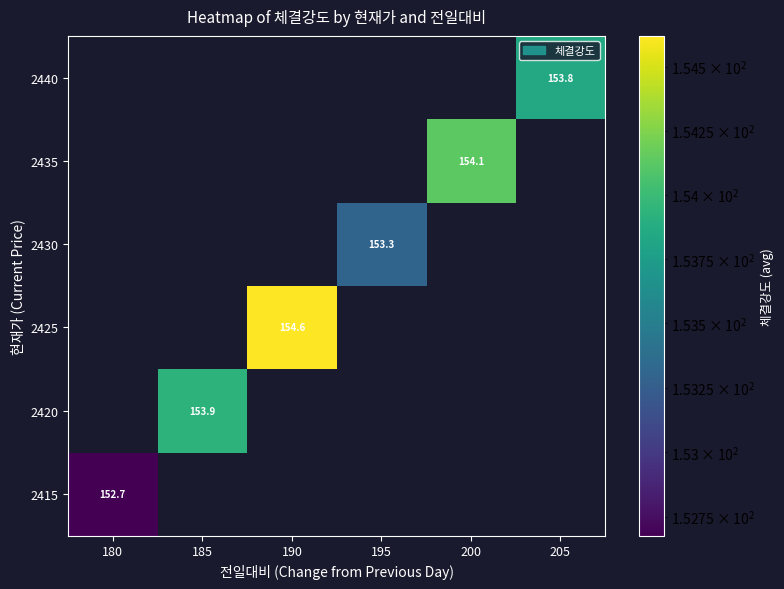

Which label corresponds to the smallest value in the chart?

180